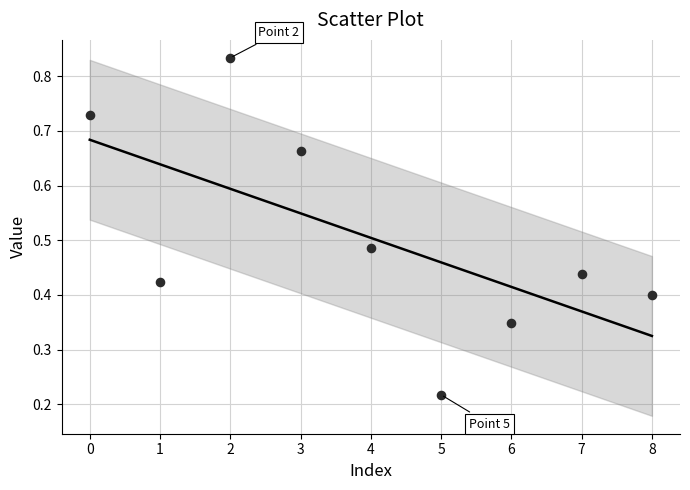

What is the range of Y values (max minus min)?

0.6